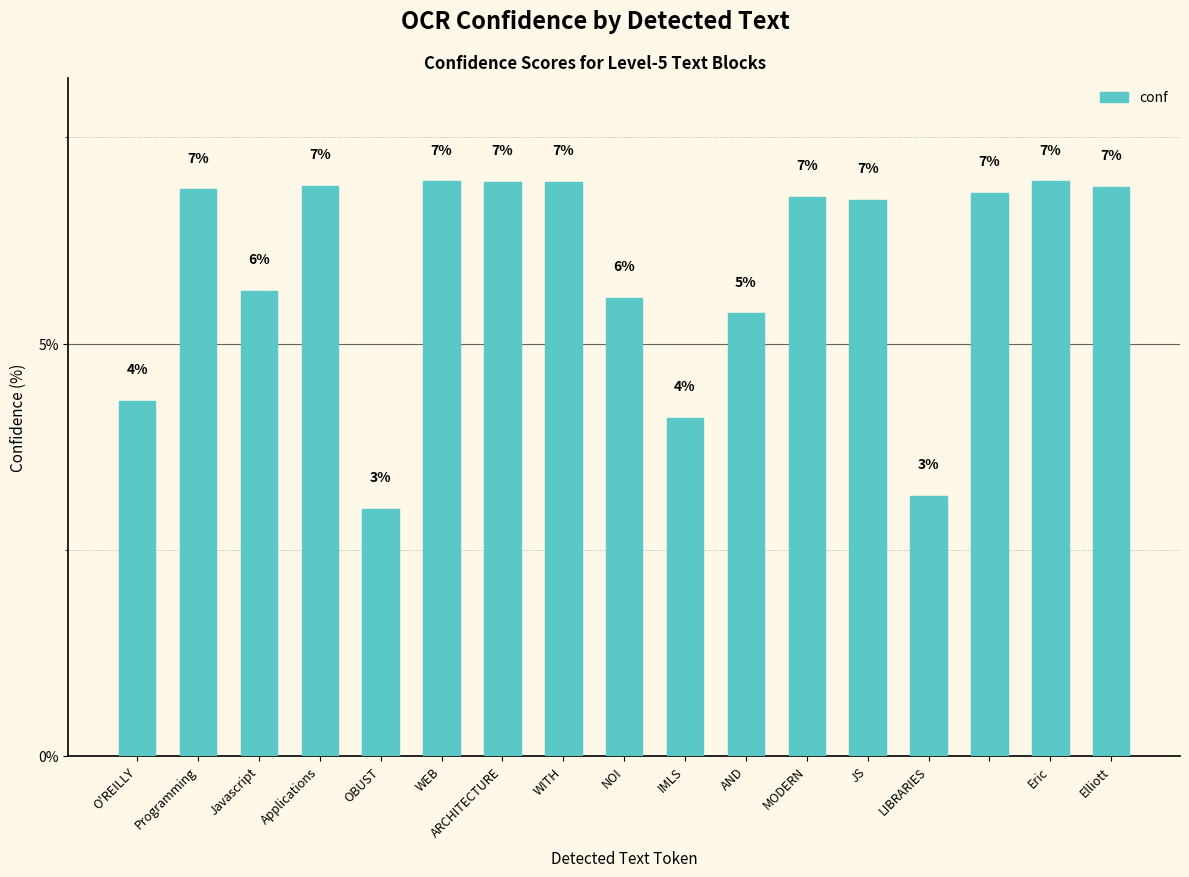

What is the difference between the maximum and minimum values?

4.0